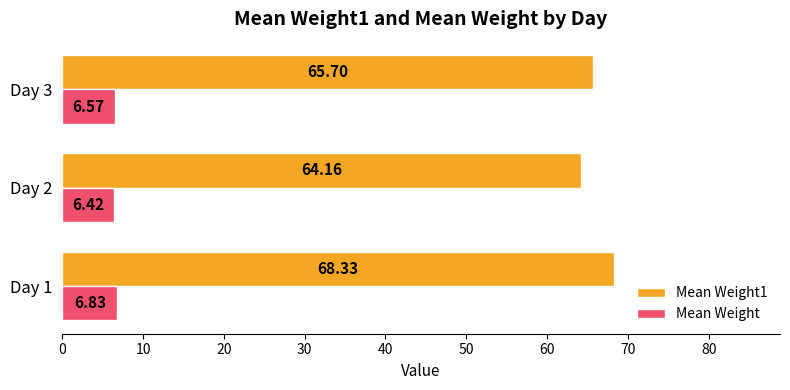

How many categories are shown in the chart?

3